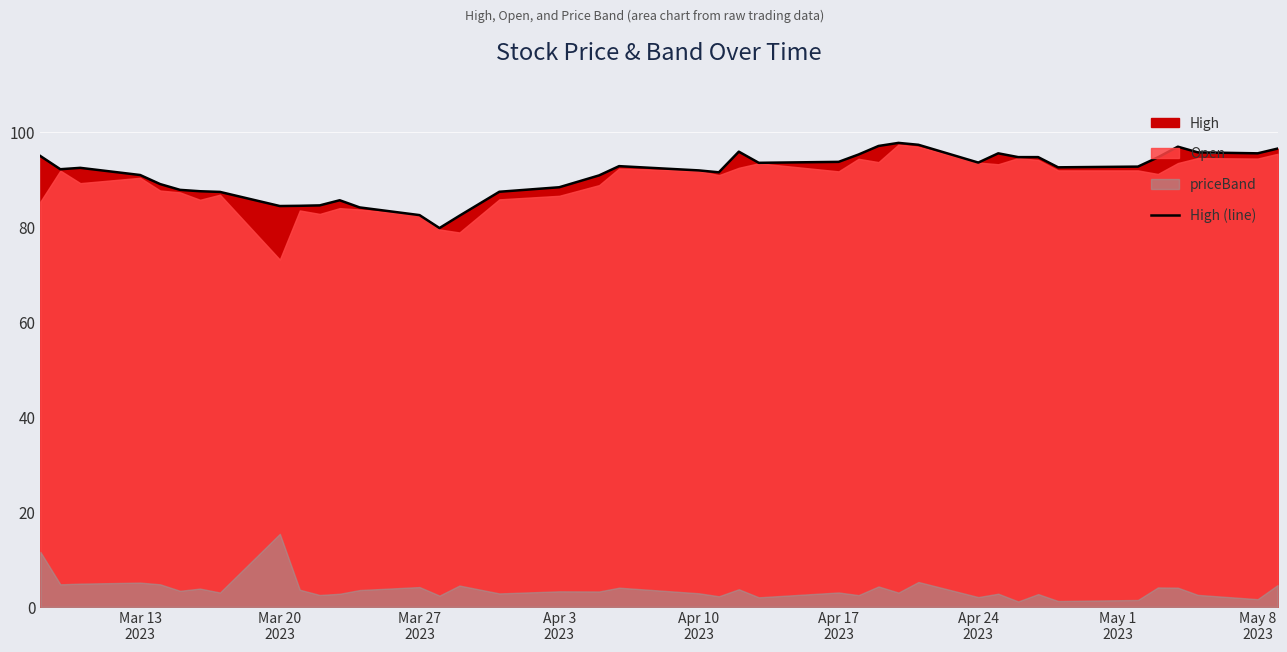

What is the highest value of the High (line) series?

97.8